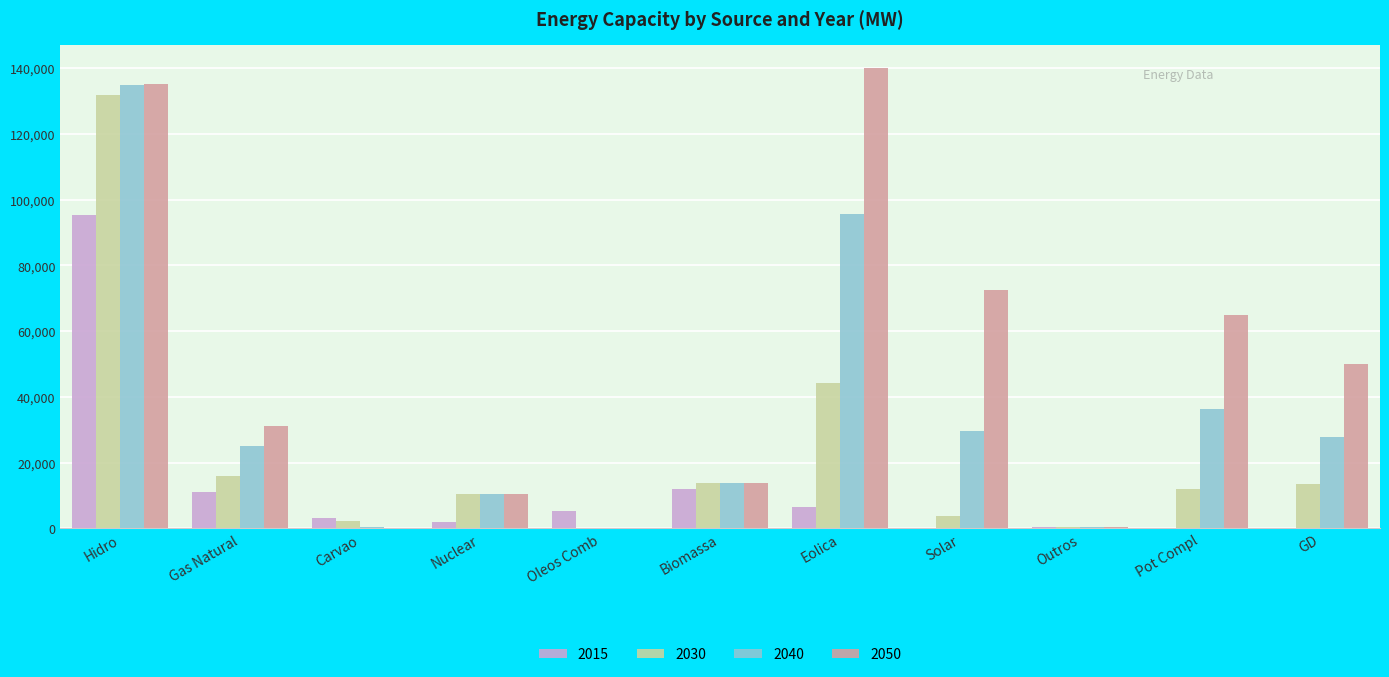

What is the maximum value shown in the chart?

140204